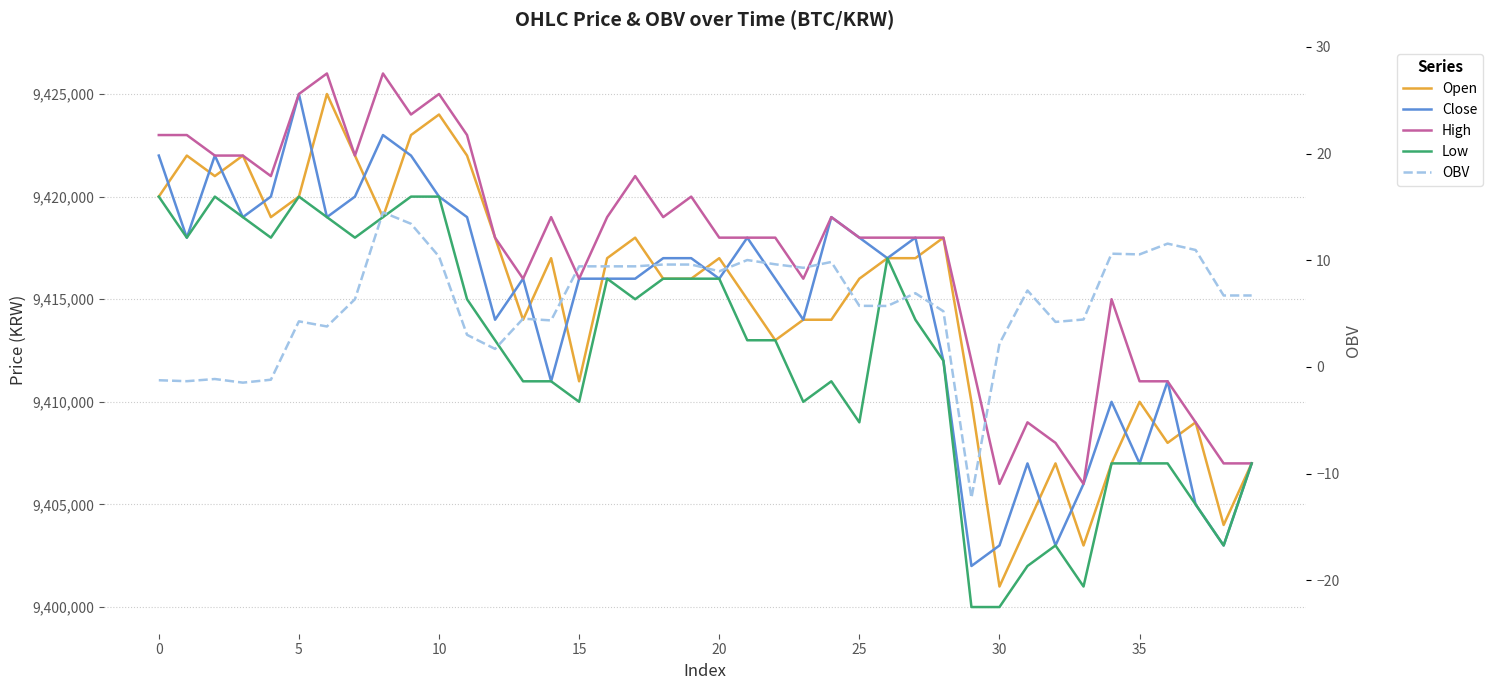

What is the minimum value for OBV?

-12.3